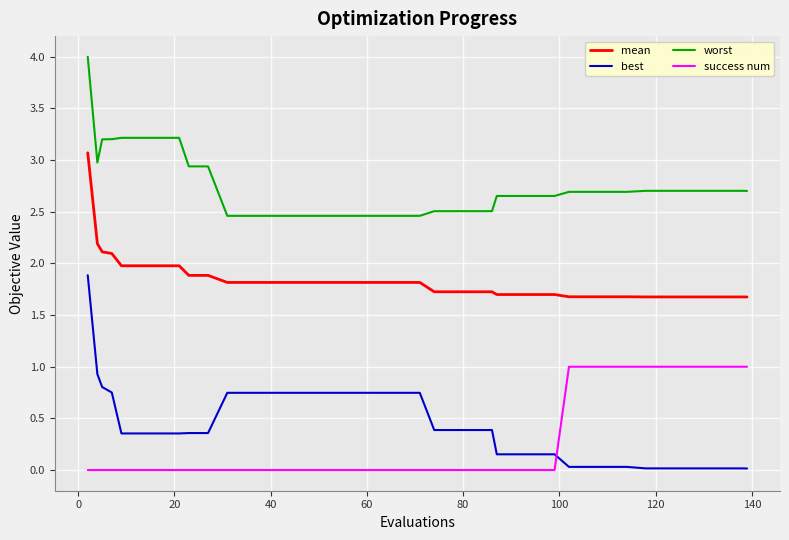

What is the greatest value displayed?

4.0